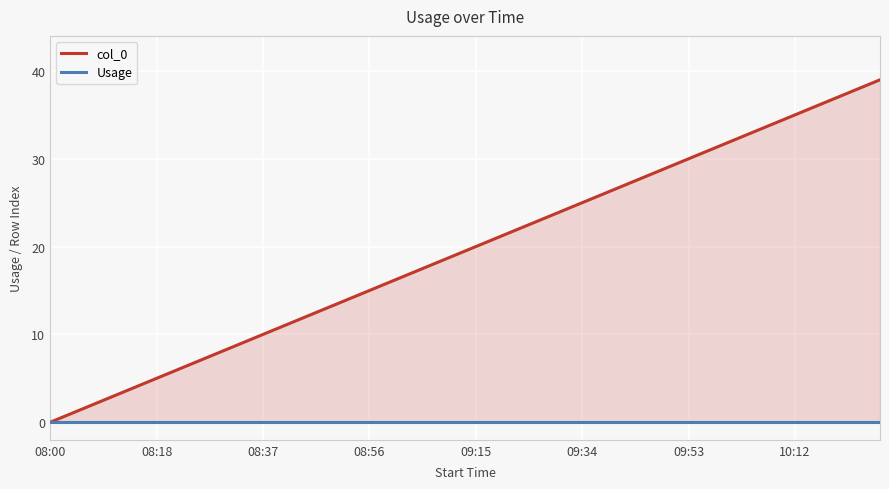

True or false: col_0 and Usage cross at least once.

False